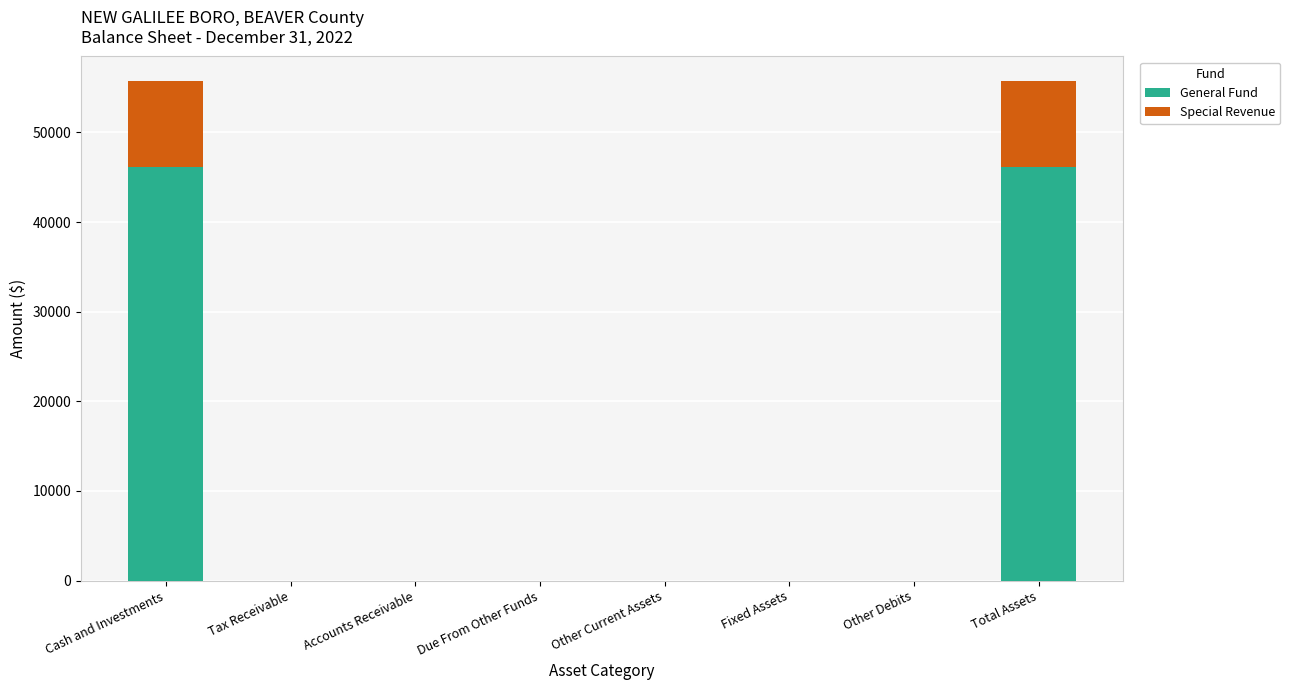

Is it true that General Fund equals 46187 at Cash and Investments?

True